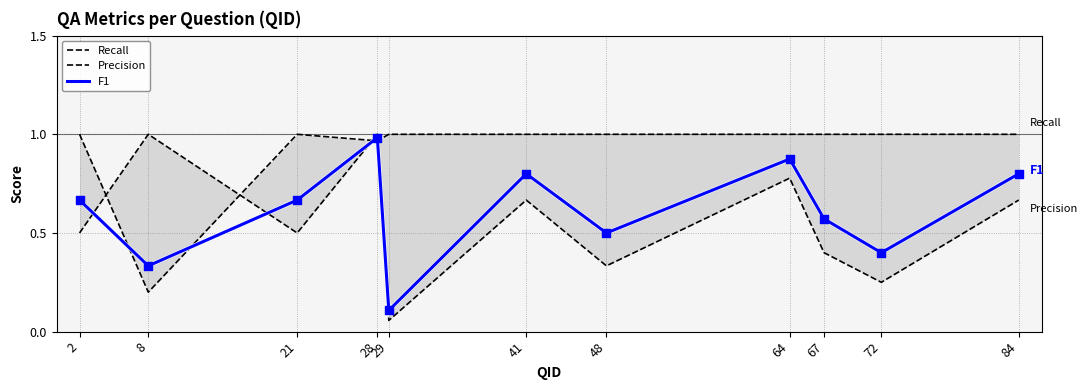

Which series reaches the minimum Y coordinate?

Precision